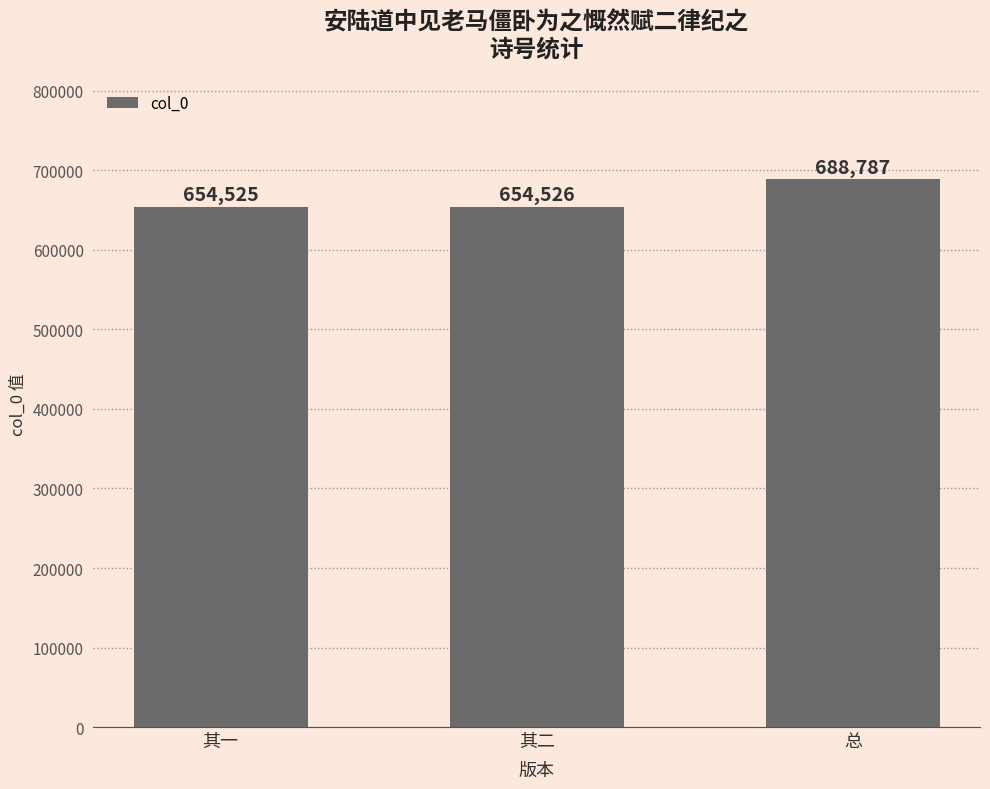

The value at 总 is 688787. True or false?

True